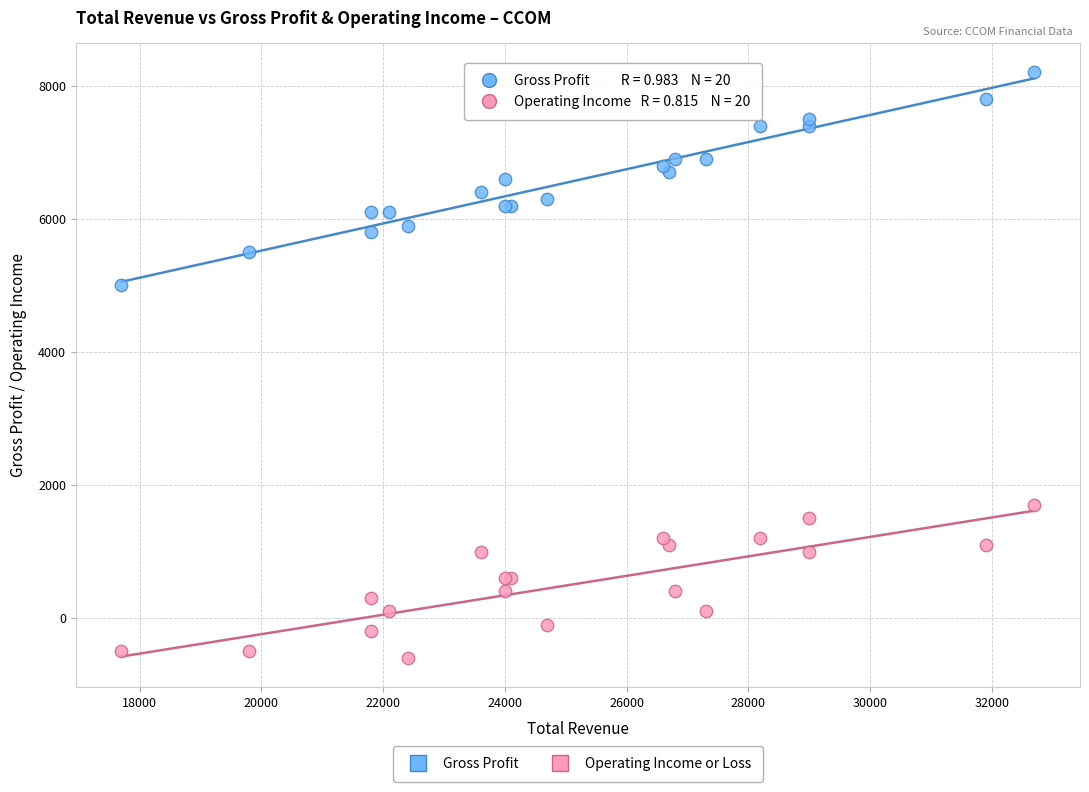

Across all series, what Y value is closest to 3800?

5000